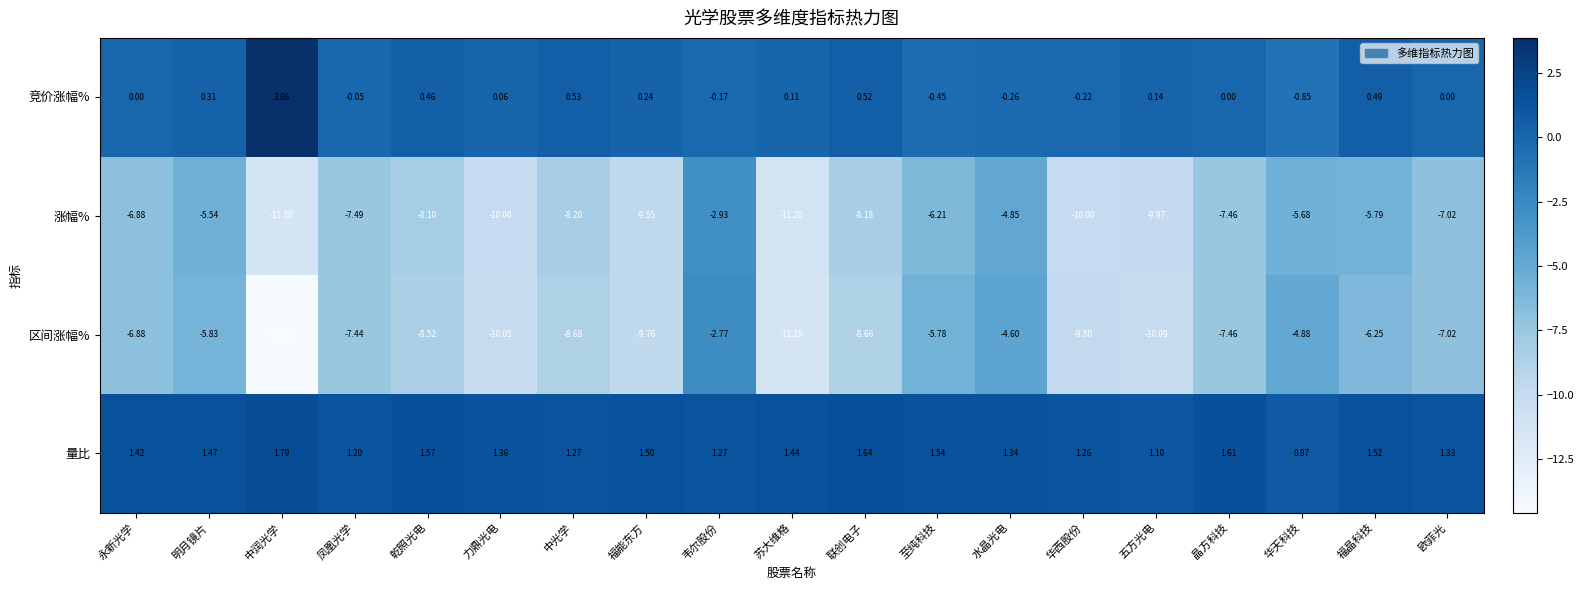

Which category has the highest value in the 竞价涨幅% series?

中润光学